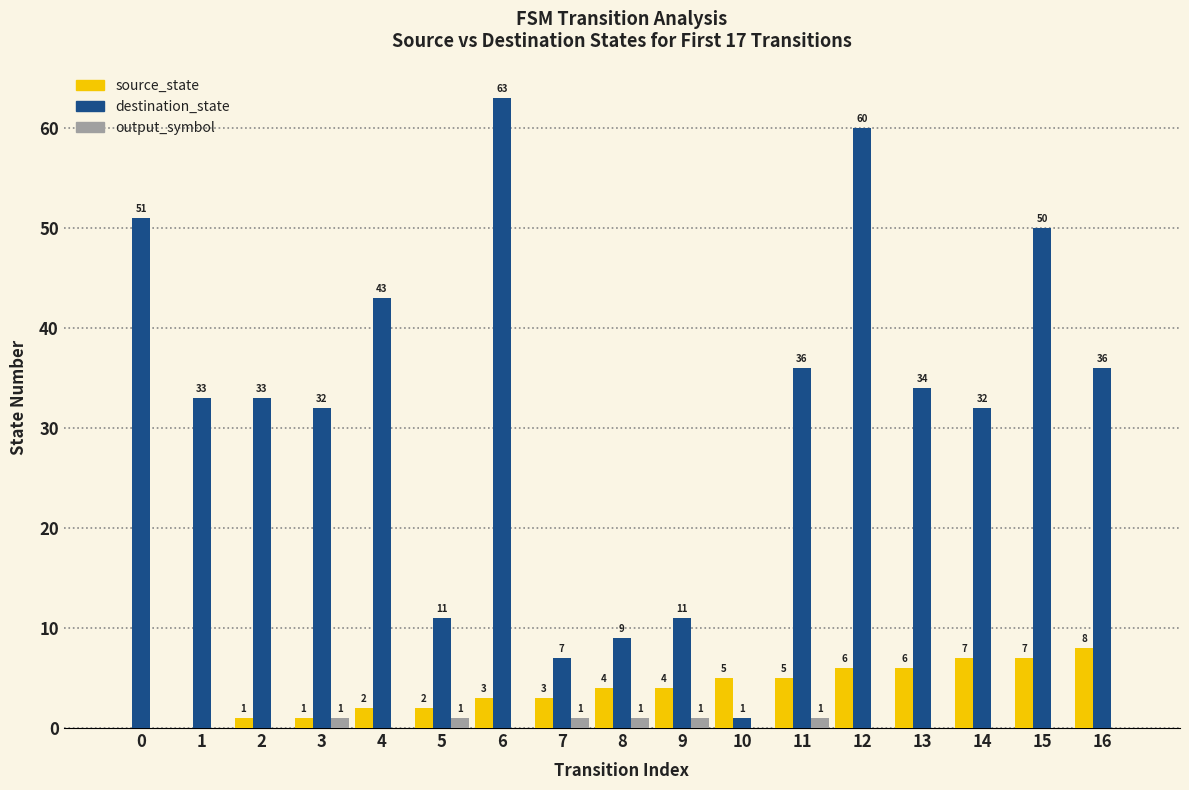

Is it true that destination_state equals 52 at 1?

False